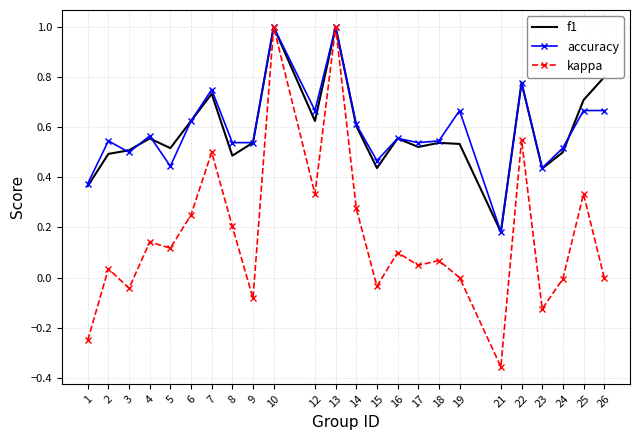

Is the value of kappa at 19 greater than the value of f1 at 13?

No